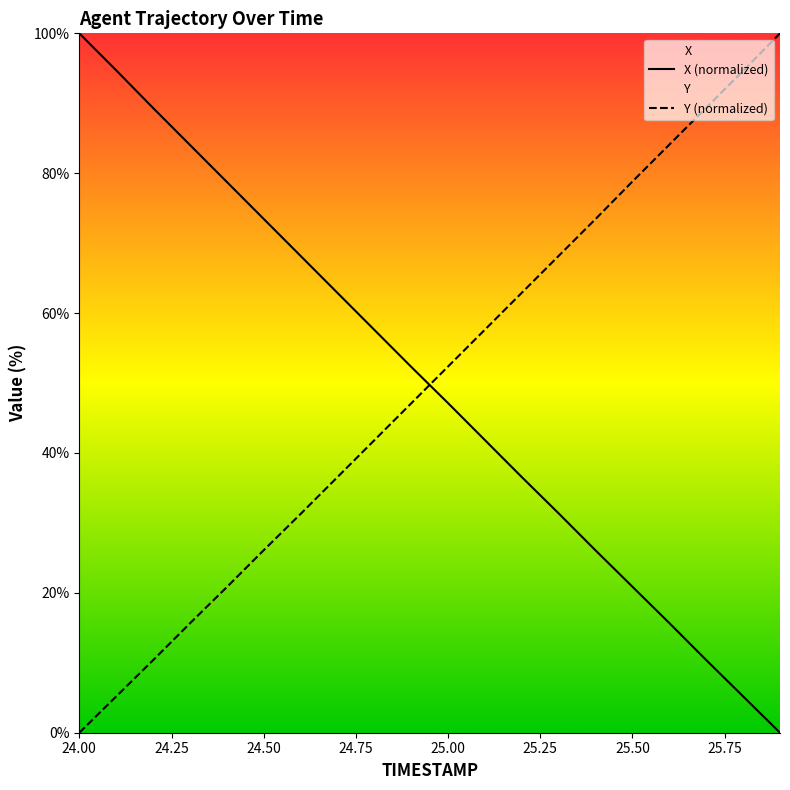

Which series ends up on top after the final intersection of X (normalized) and Y (normalized)?

Y (normalized)